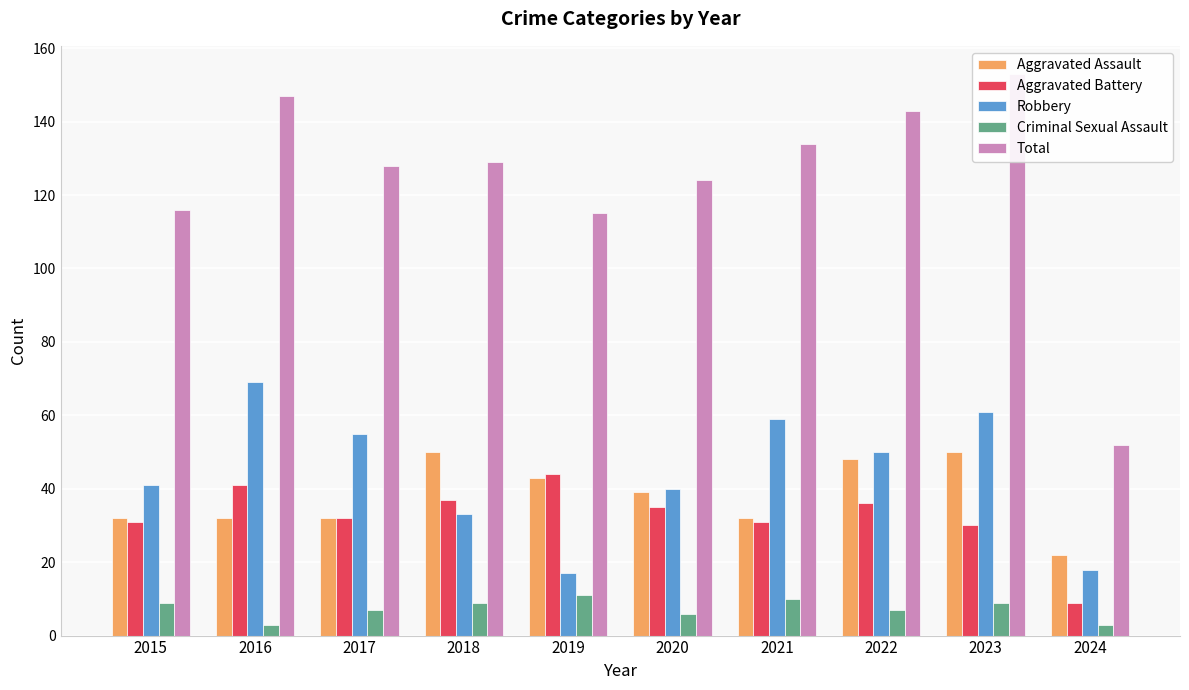

True or false: Criminal Sexual Assault has a value of 10 at 2021.

True